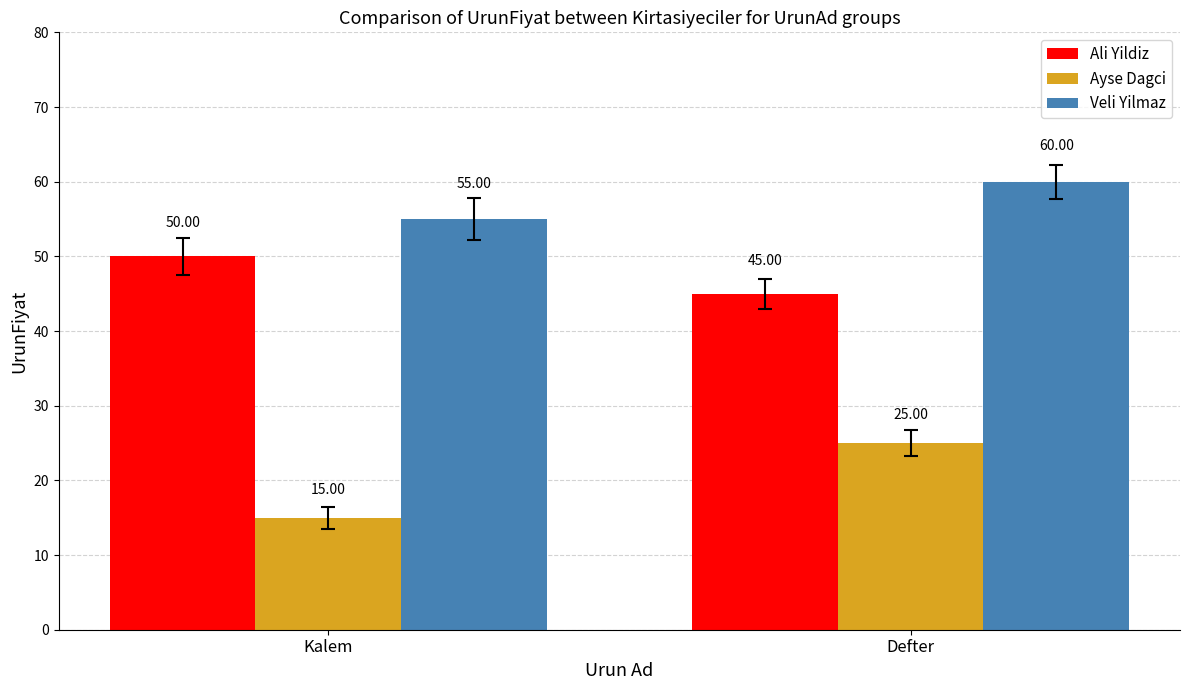

What is the label of the 2nd bar from the left?

Defter